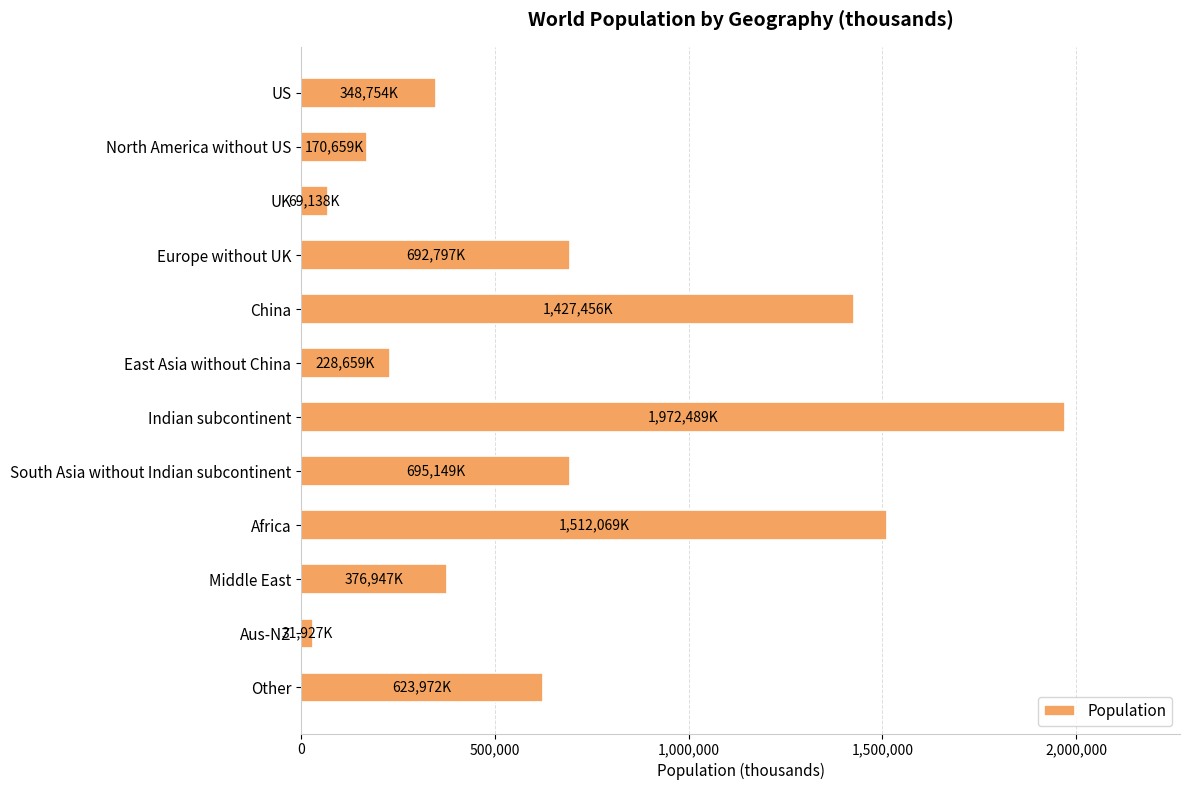

What is the difference between the values at US and South Asia without Indian subcontinent?

346395.7